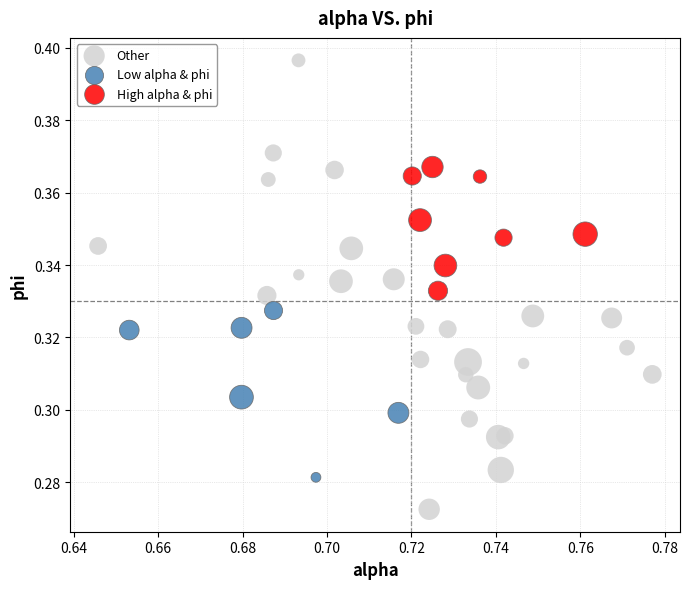

Which series has the widest spread of Y values?

Other